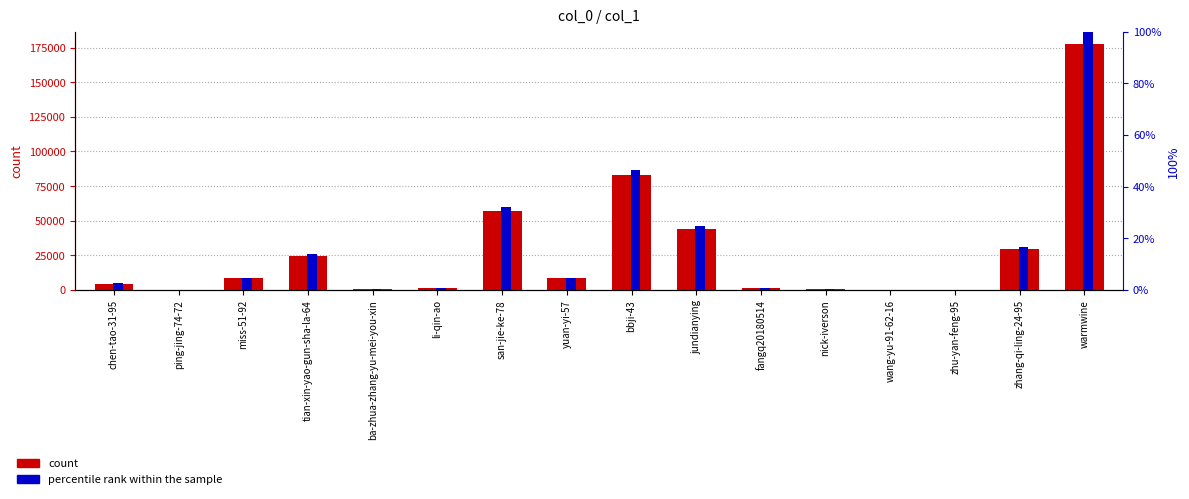

Where is percentile rank within the sample nearest to the value 50?

bbji-43